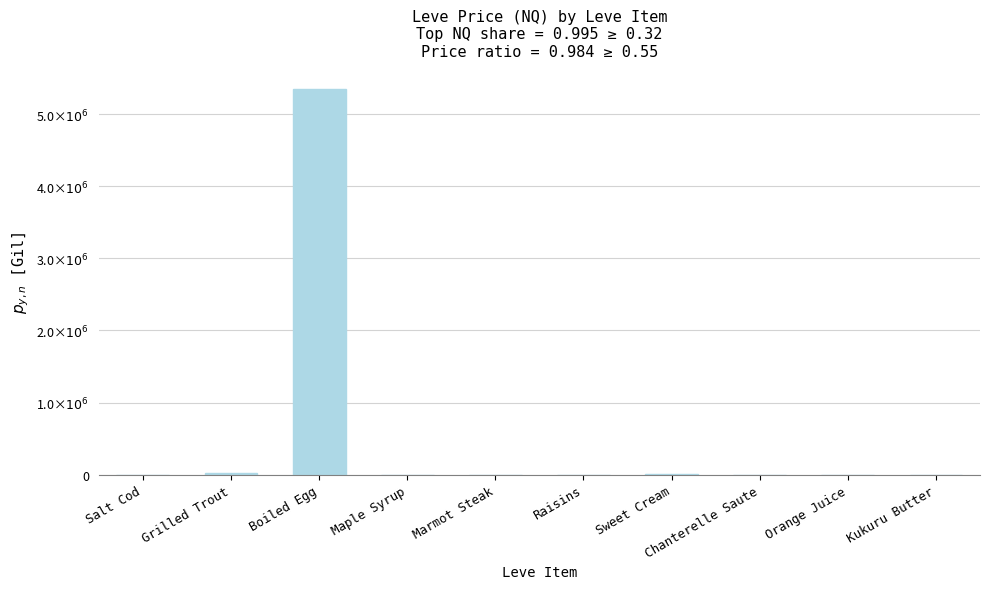

List the labels in order of value, largest first.

Boiled Egg, Grilled Trout, Sweet Cream, Orange Juice, Maple Syrup, Raisins, Marmot Steak, Kukuru Butter, Chanterelle Saute, Salt Cod